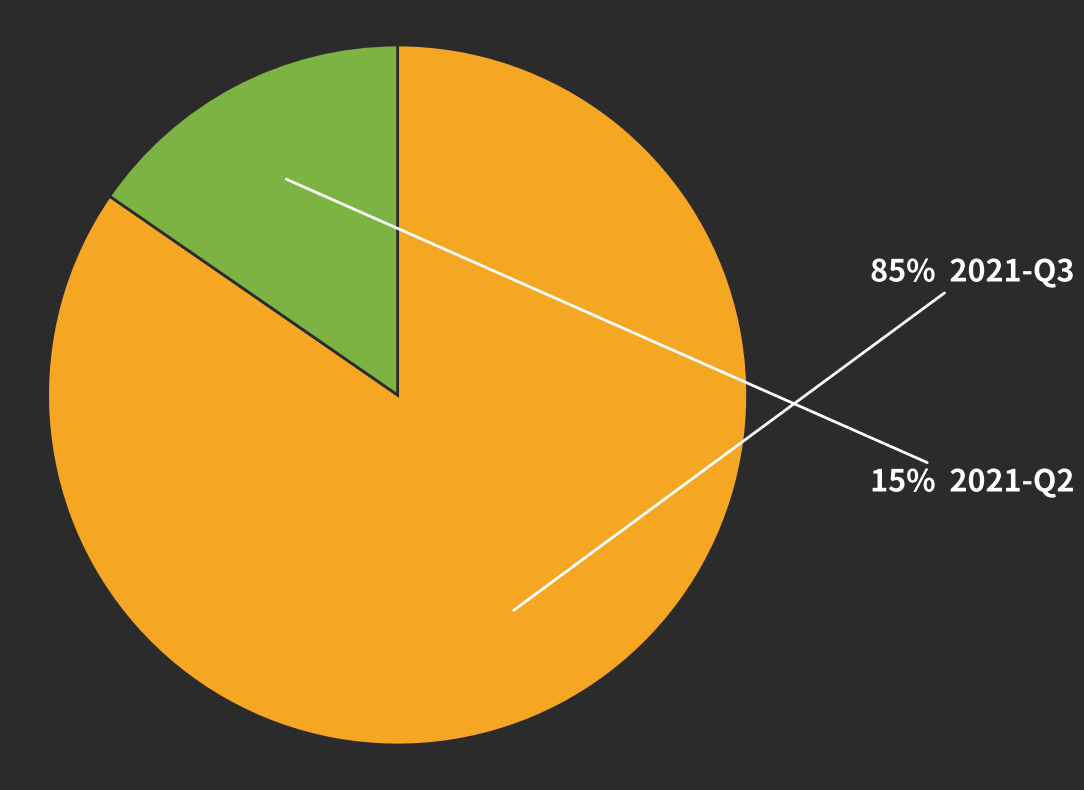

Is there any slice that represents more than half of the pie?

Yes